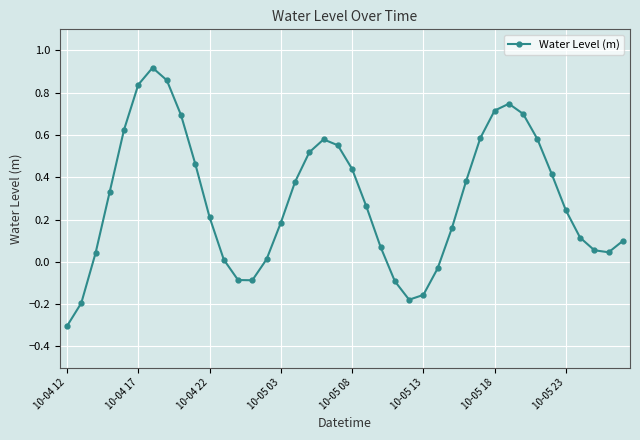

True or false: there are more than 1 points higher than both neighbors.

True